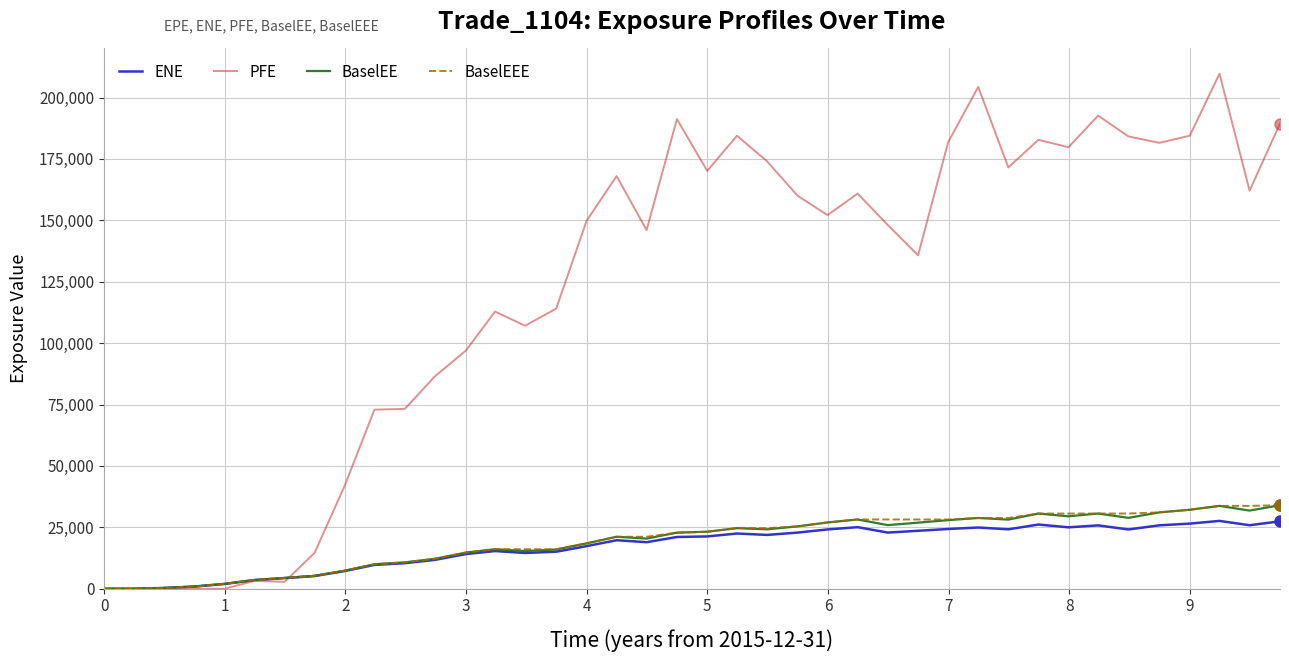

Which series has the largest range (max minus min)?

PFE